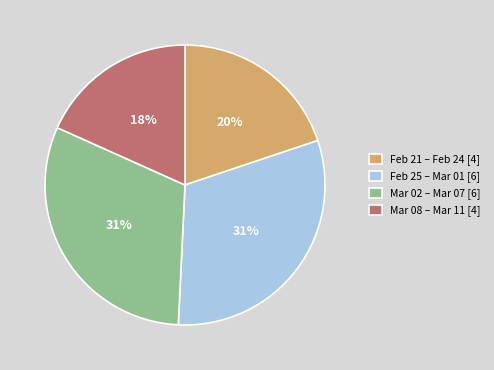

Count the number of slices in the pie.

4